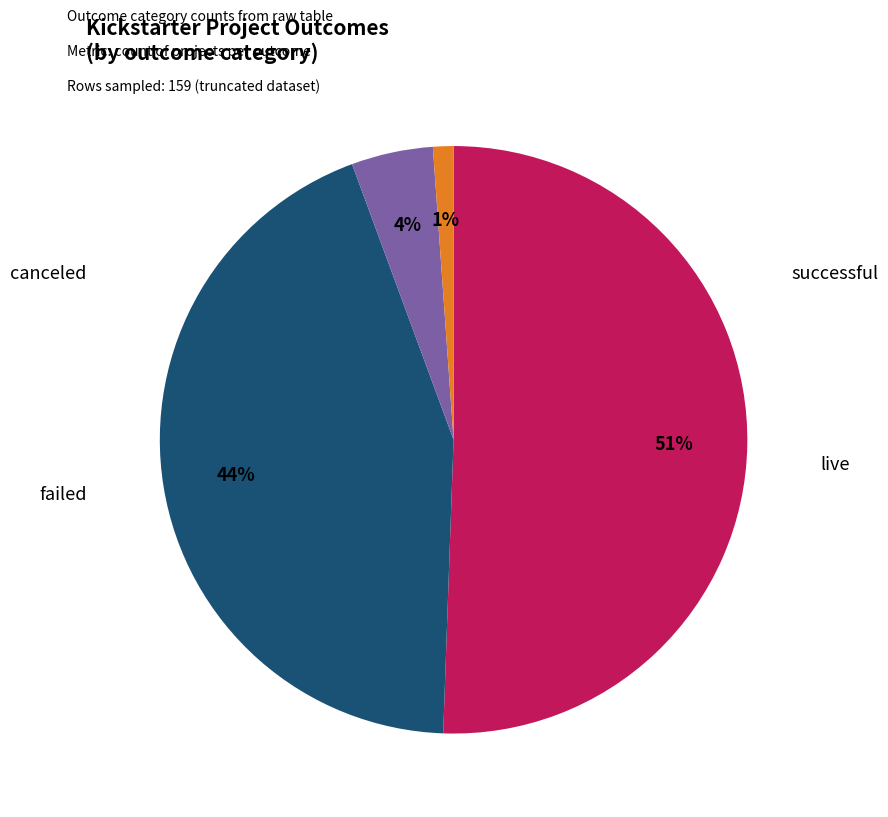

To the nearest percent, what is the average slice percentage?

25%